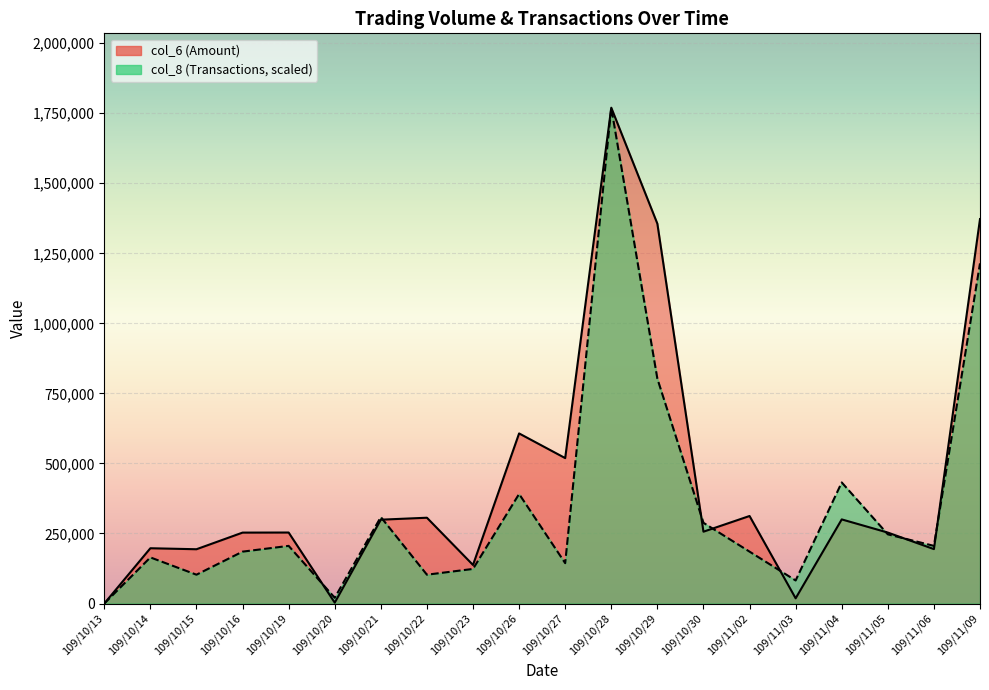

Count the number of categories in the chart.

20